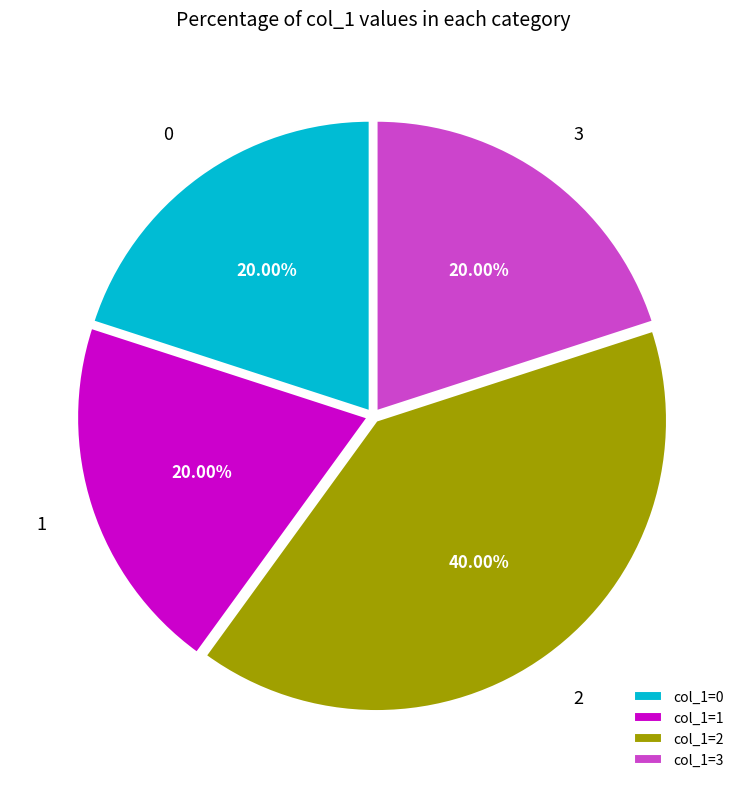

How many slices are in this pie chart?

4